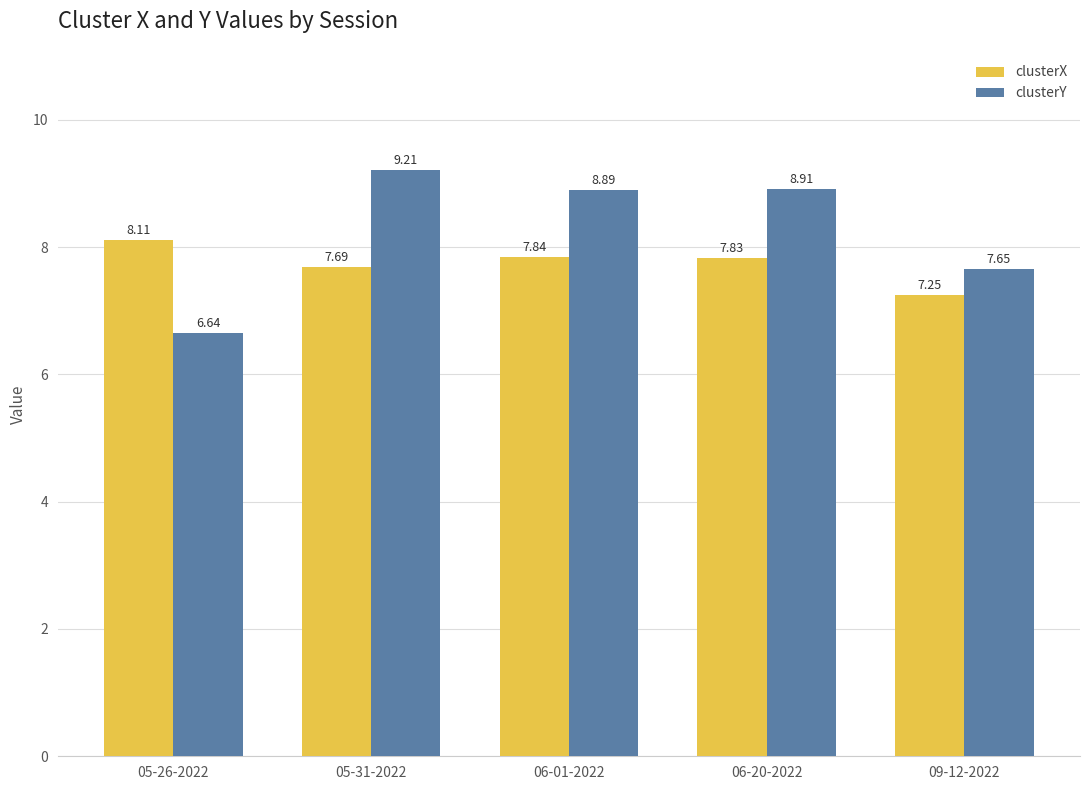

Is the value of clusterX at 05-31-2022 greater than the value of clusterY at 05-31-2022?

No